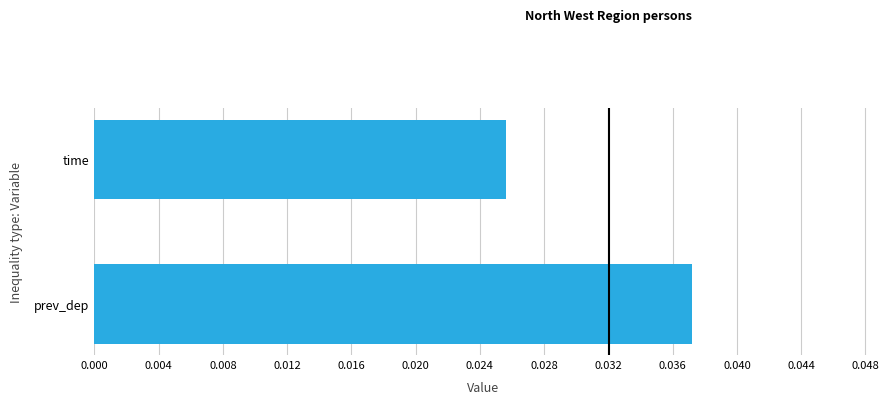

Which category has the lowest value across all series?

time